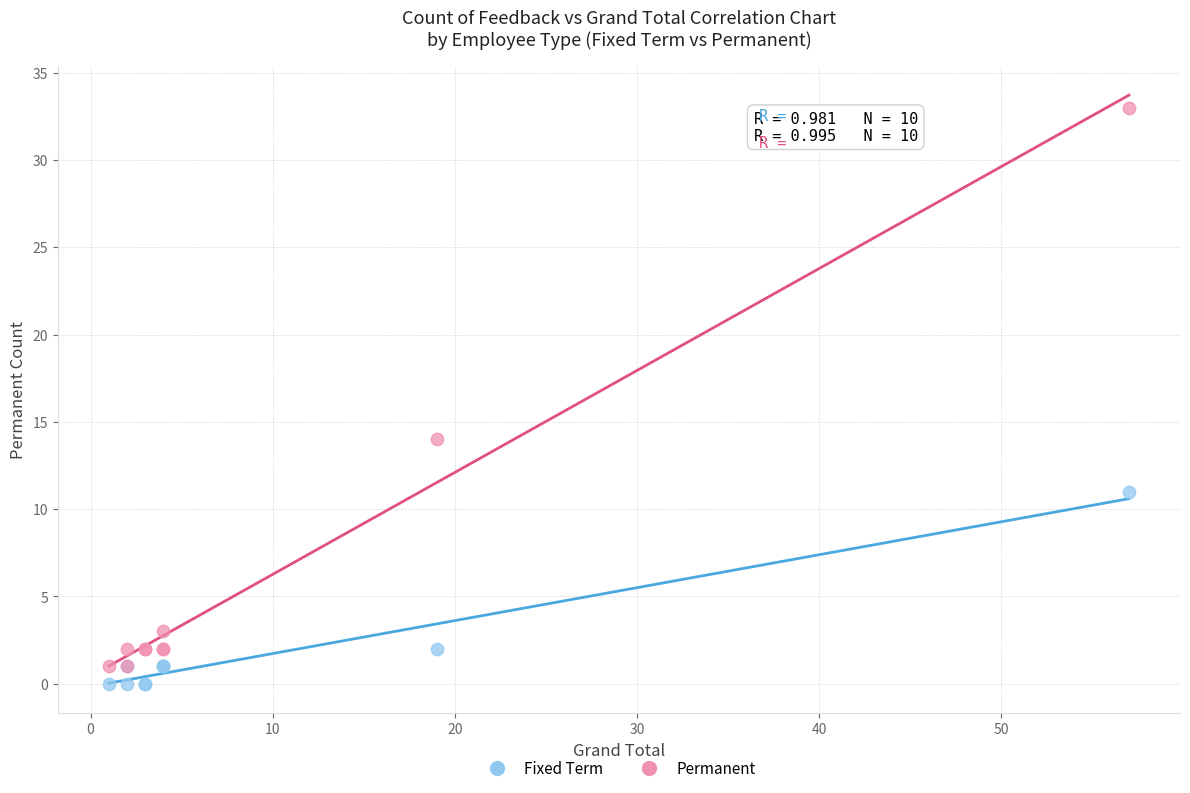

Which series has the largest Y range (max minus min)?

Permanent